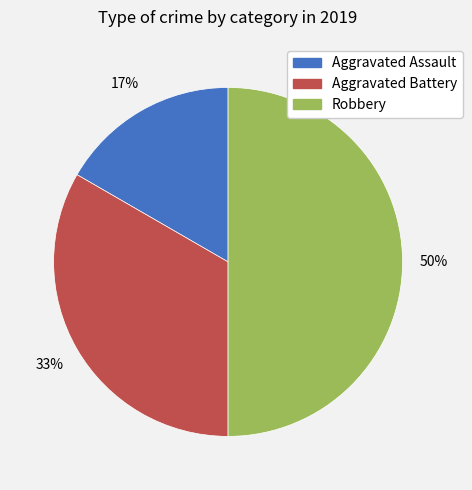

Is the sum of Aggravated Assault and Robbery greater than half?

Yes